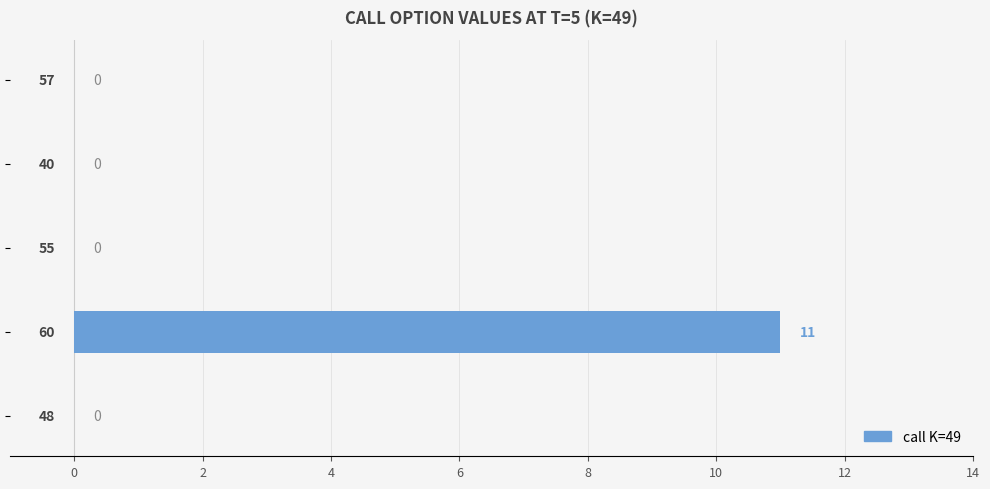

What is the sum of all values?

11